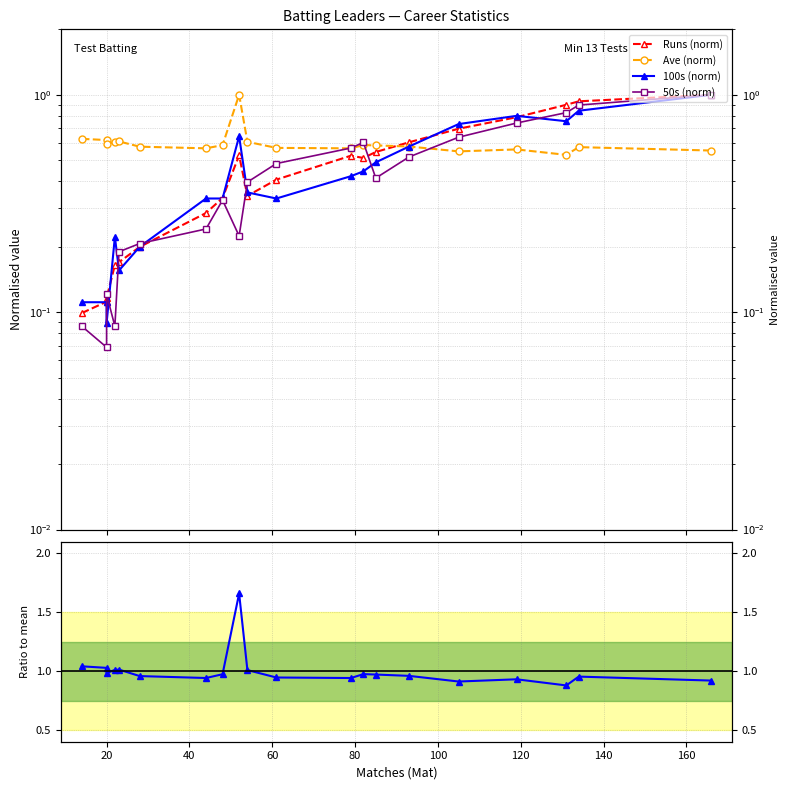

Which series has the largest total across all categories?

Ratio to CMS